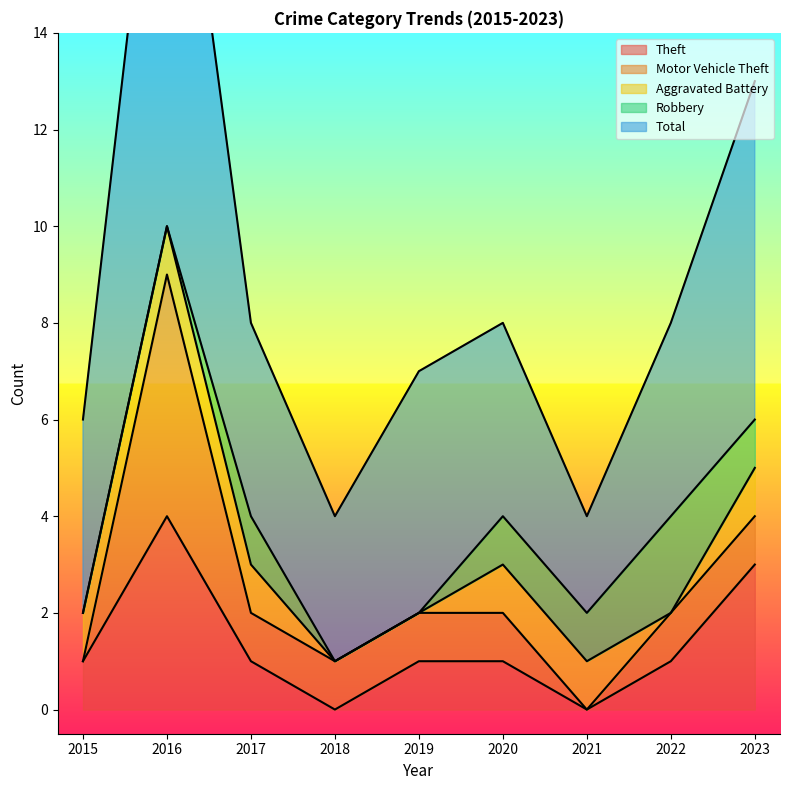

What is the highest value of the Theft series?

4